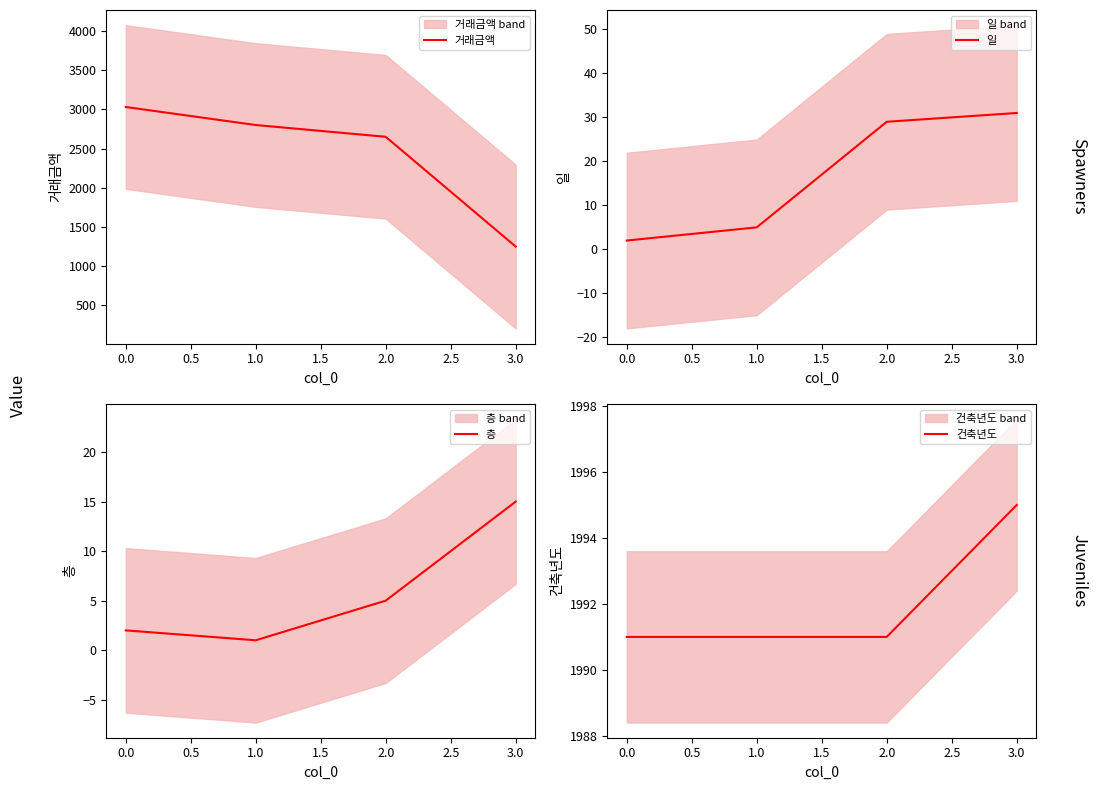

List the series in order of their peak value, lowest first.

층, 일, 건축년도, 거래금액